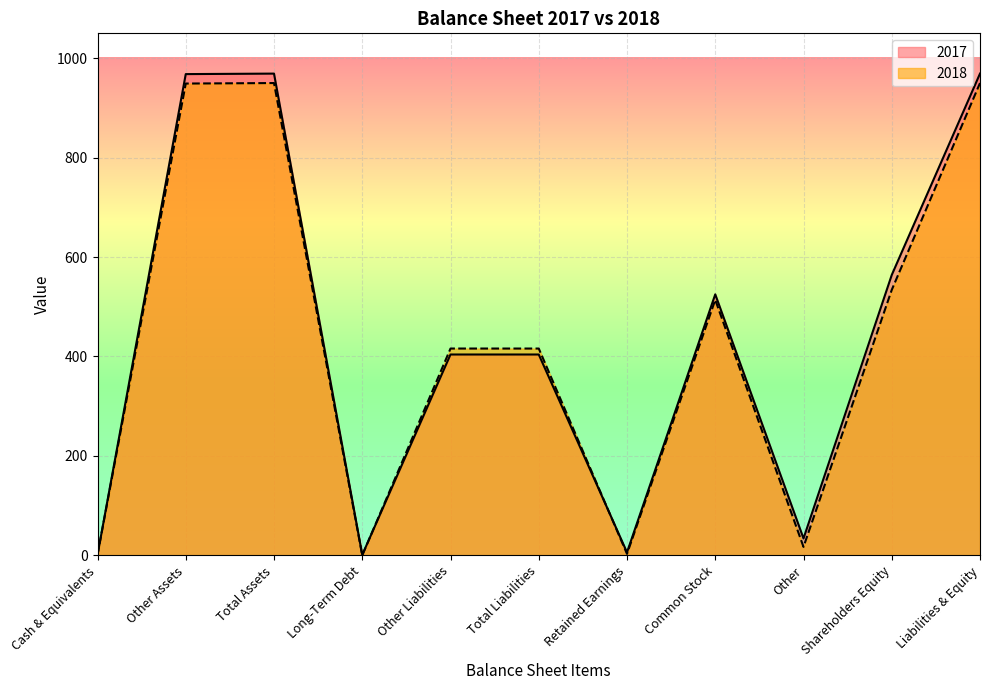

Is the value of 2017 at Other greater than the value of 2018 at Other?

Yes